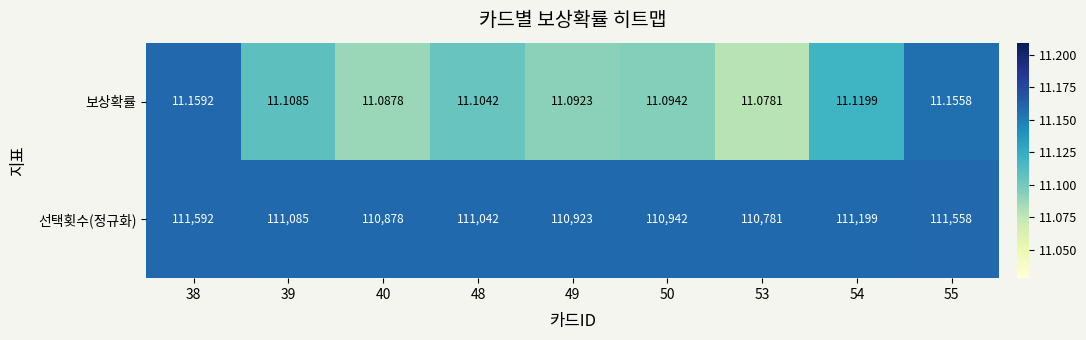

Rank the series by their maximum value, from highest to lowest.

선택횟수(정규화), 보상확률